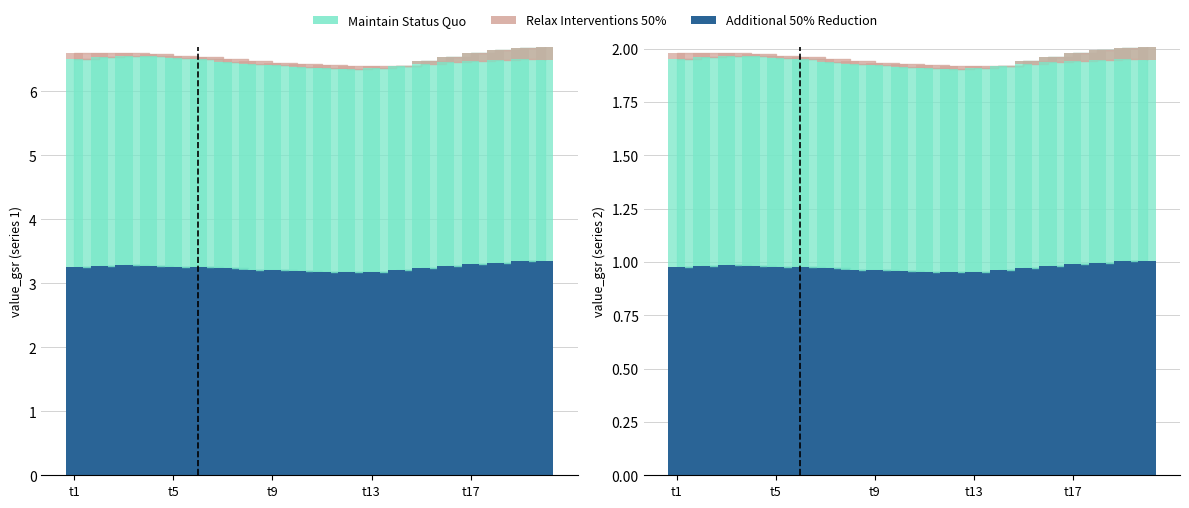

What is the sum of all Additional 50% Reduction values?

65.0